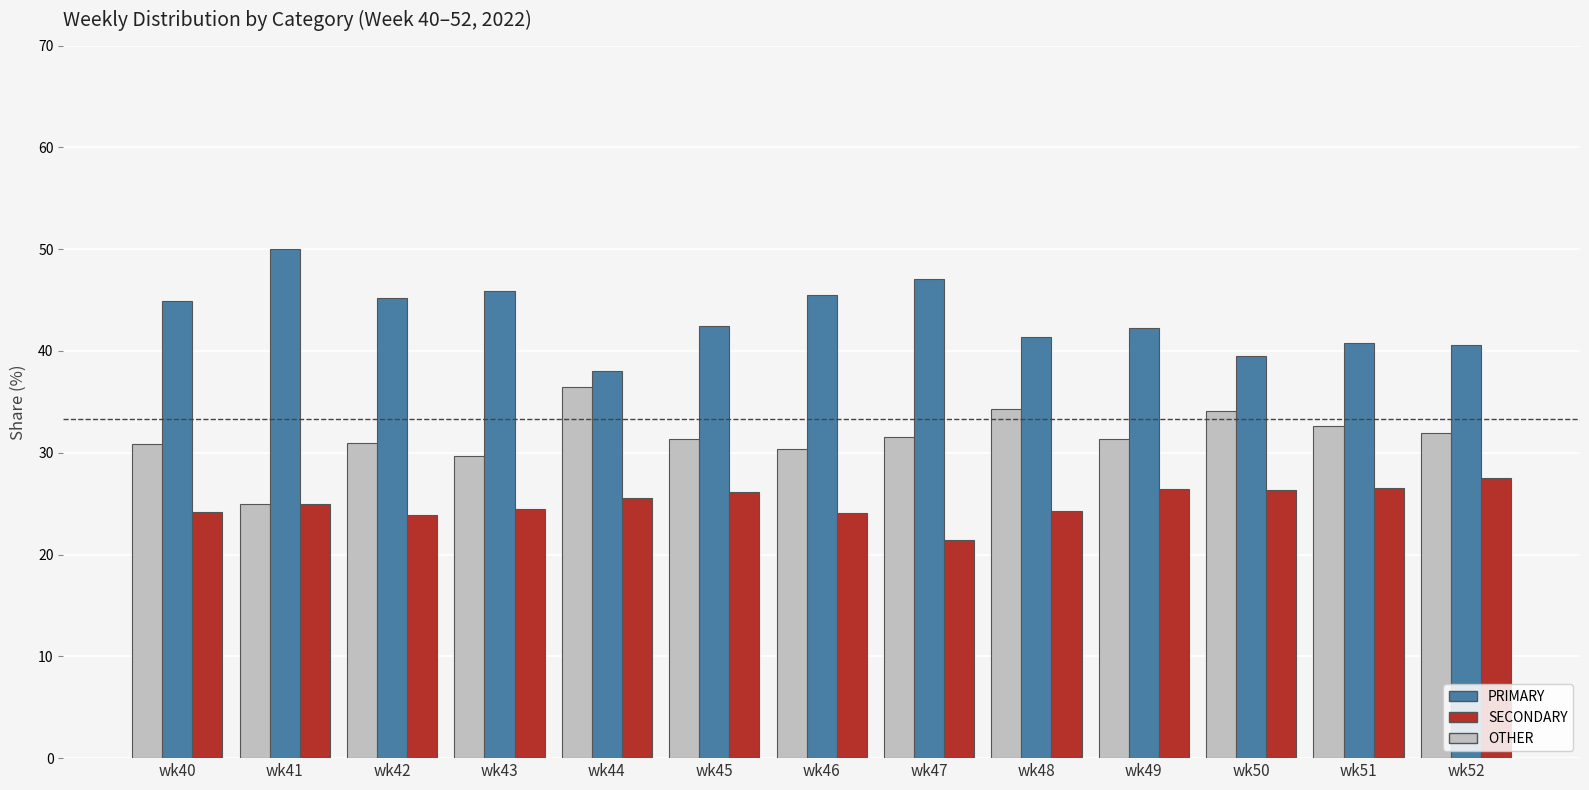

Is the value of OTHER at wk43 greater than the value of SECONDARY at wk45?

Yes